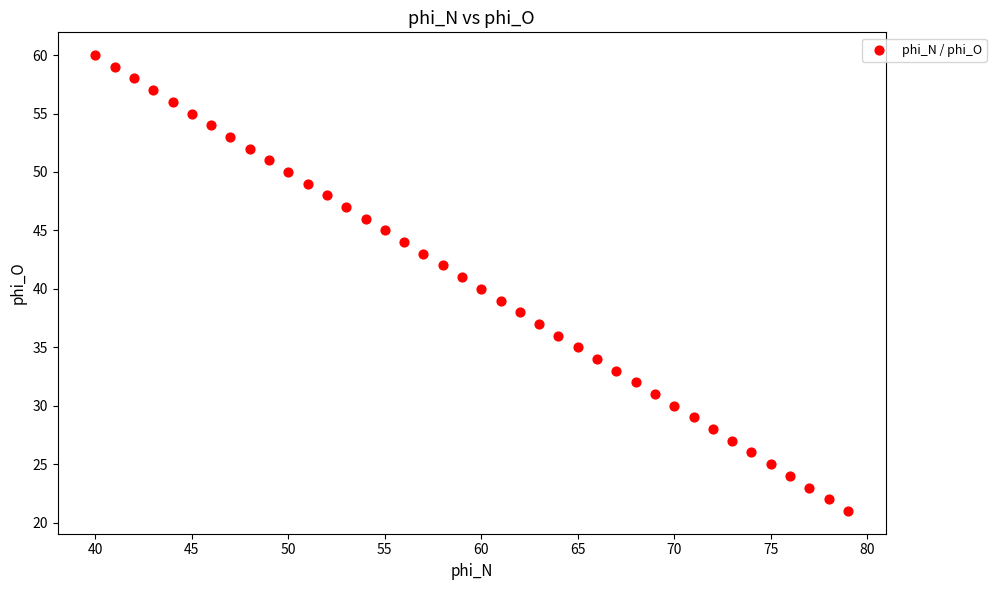

What is the range of X values (max minus min)?

39